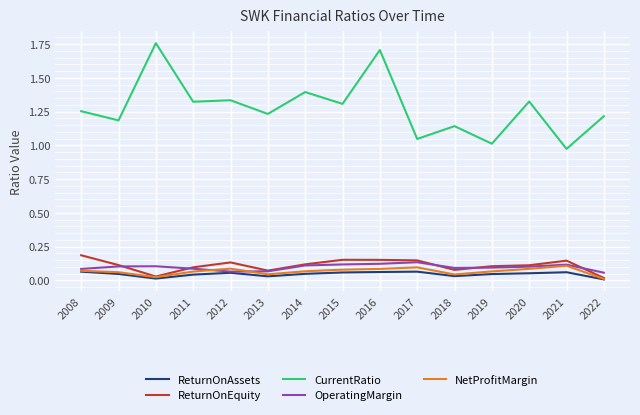

In NetProfitMargin, how many points are lower than both neighbors (excluding endpoints)?

3